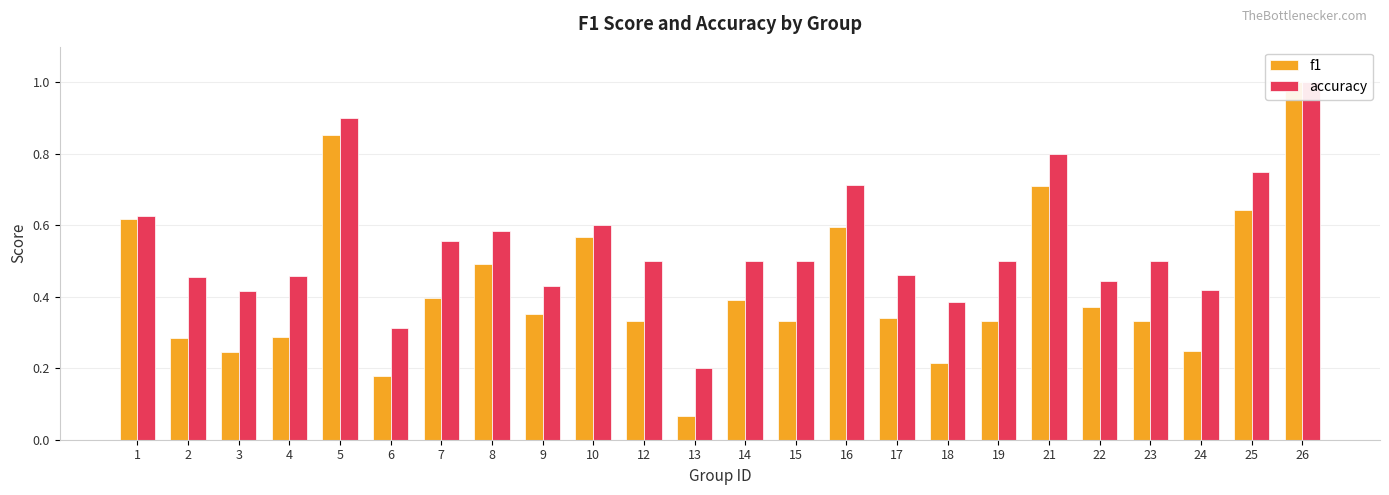

Is it true that accuracy equals 0.5 at 19?

True